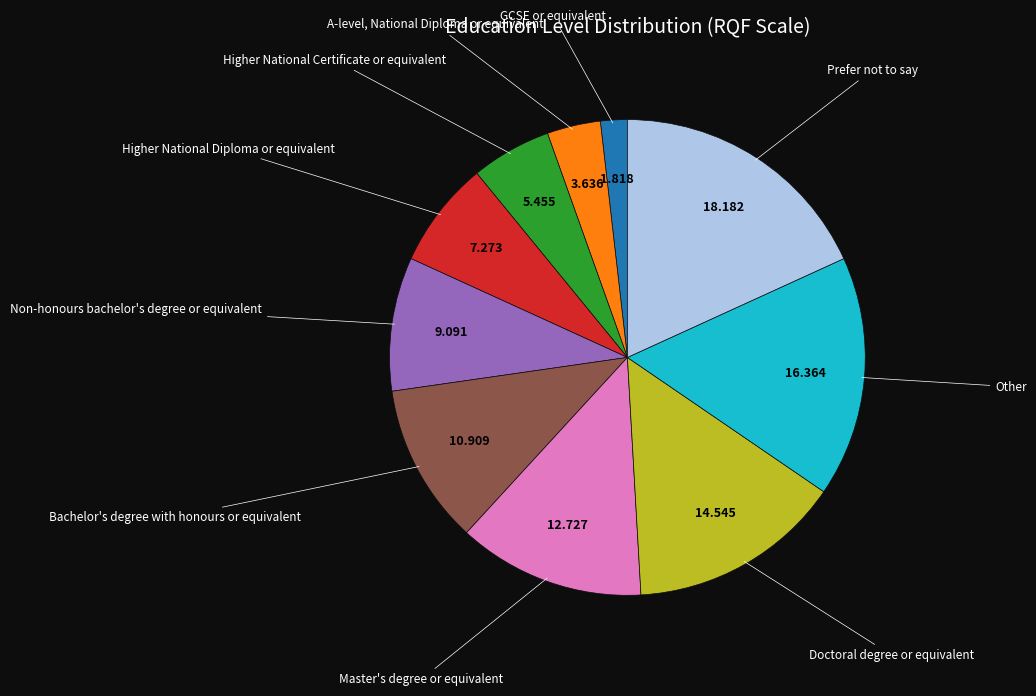

Does any single category account for the majority?

No